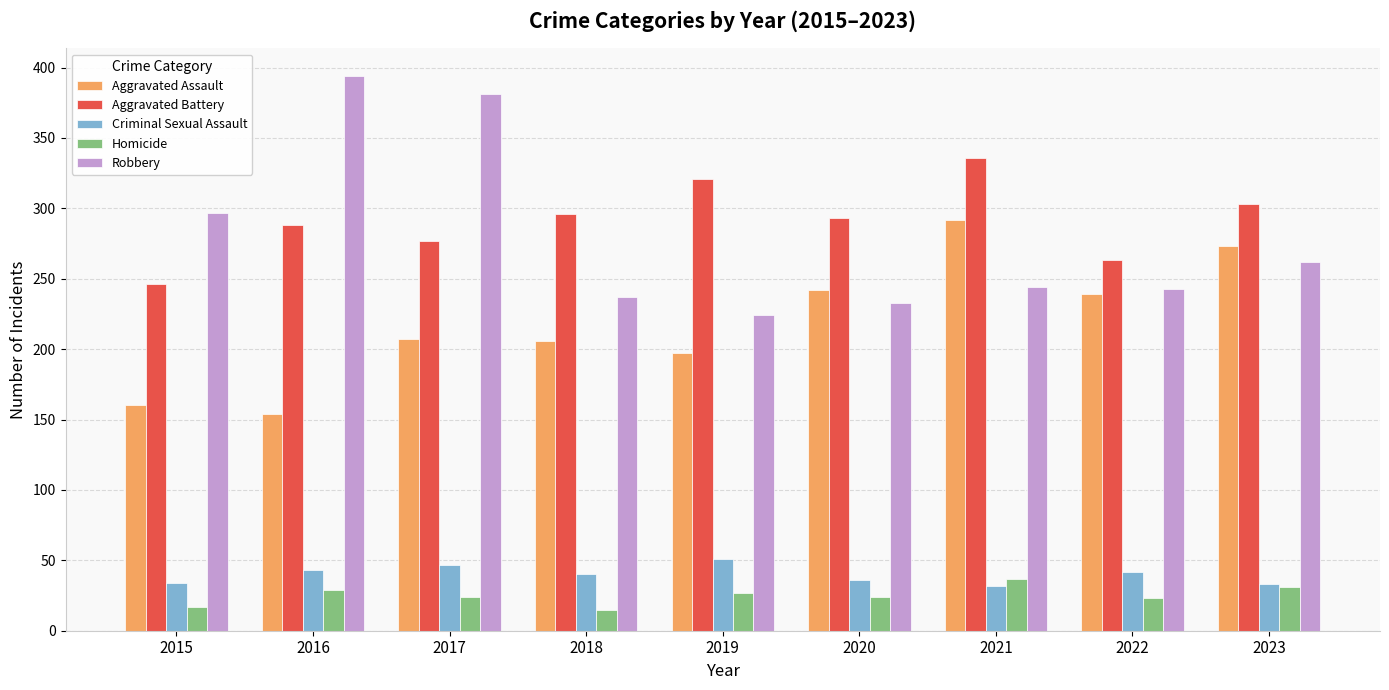

What is the spread (max minus min) of values at 2021?

304